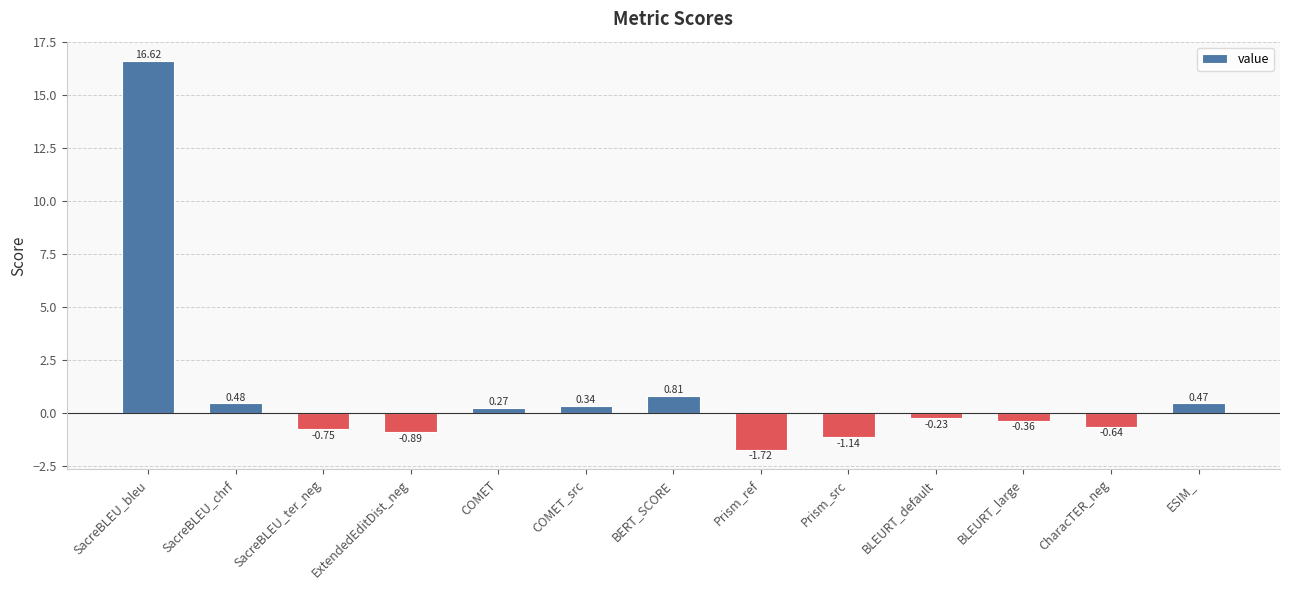

Which label corresponds to the smallest value in the chart?

Prism_ref